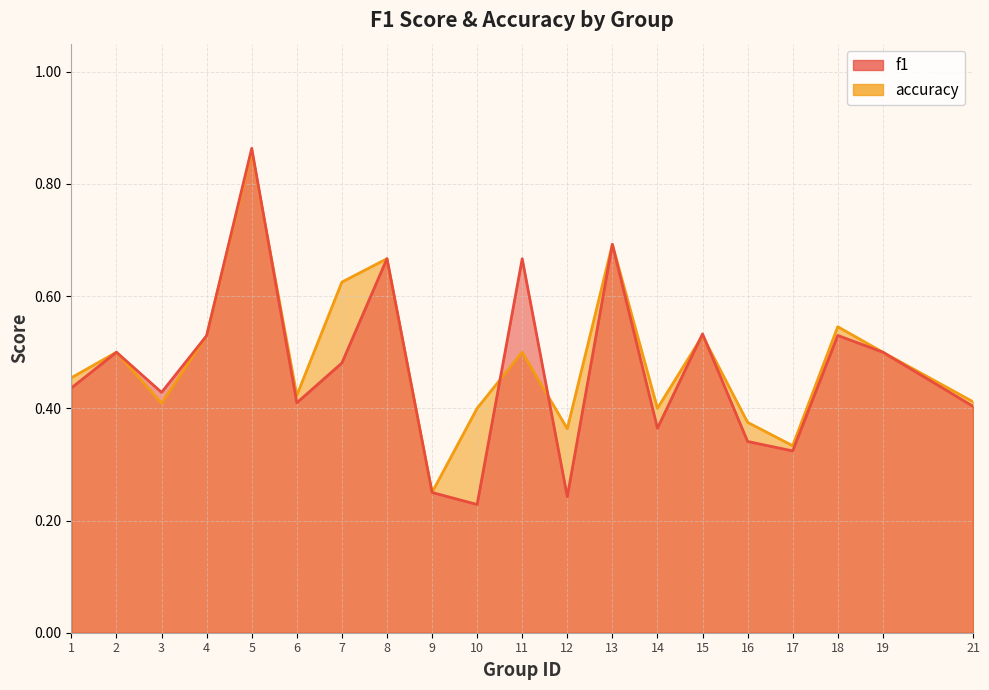

Between 19 and 4, which is larger?

4